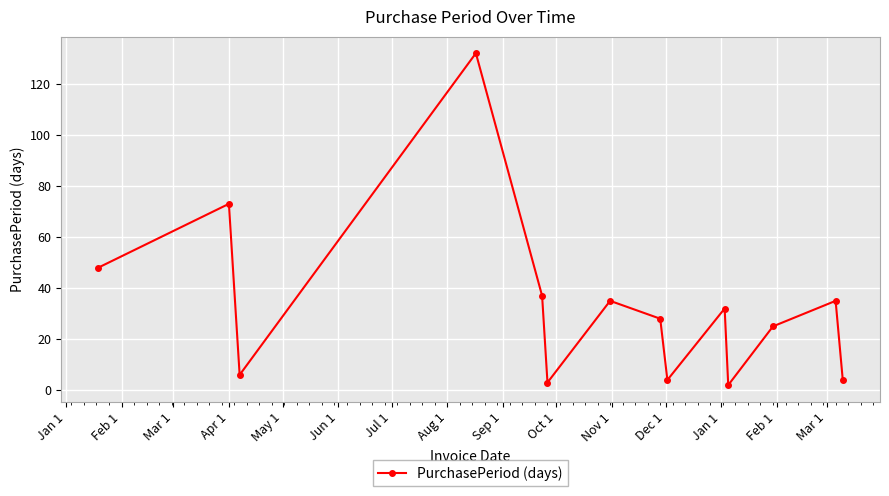

True or false: the data has more than 0 interior local peaks.

True